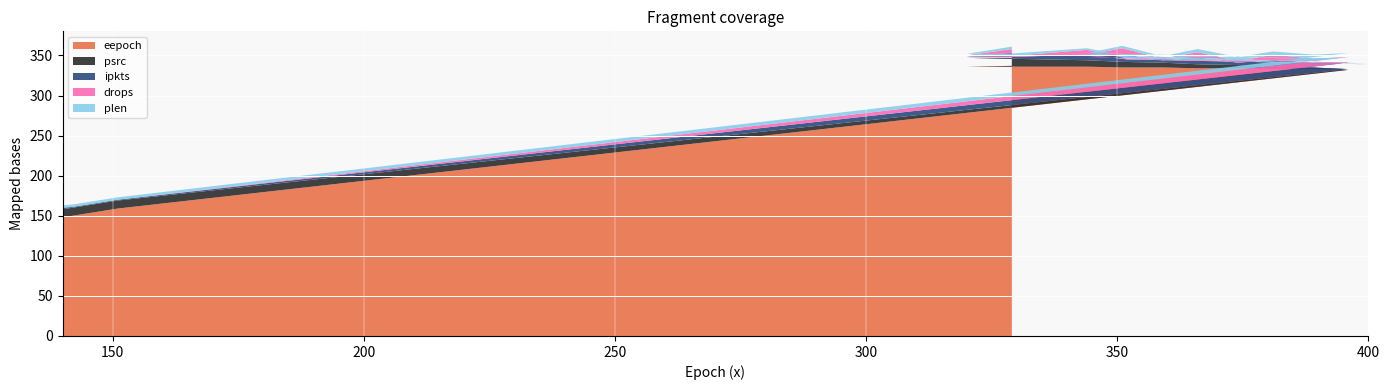

Reading left to right, transcribe all the data shown in this chart.

eepoch: 148	150	151	153	155	157	159	332	333	333	334	334	335	335	336	336	336	336	336	336	336	336	336	336	336	337
psrc: 10	10	10	10	10	10	10	1	2	3	4	5	6	7	8	1	2	3	4	5	6	7	8	10	11	10
ipkts: 2	1	1	1	1	1	1	8	6	8	3	8	3	9	4	2	2	2	2	2	2	2	7	2	2	6
drops: 0	0	0	0	0	0	0	7	5	7	2	7	2	8	3	1	1	1	1	1	1	1	6	1	1	5
plen: 3	3	3	3	3	3	3	5	5	4	5	4	3	3	2	5	5	4	5	4	3	3	2	3	2	3